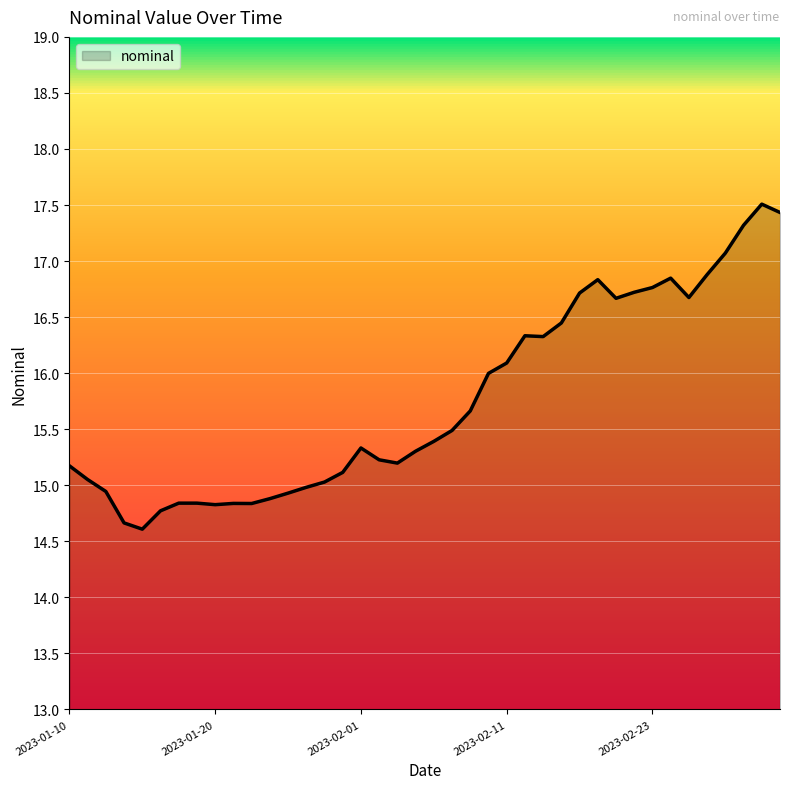

What is the smallest value displayed?

14.6